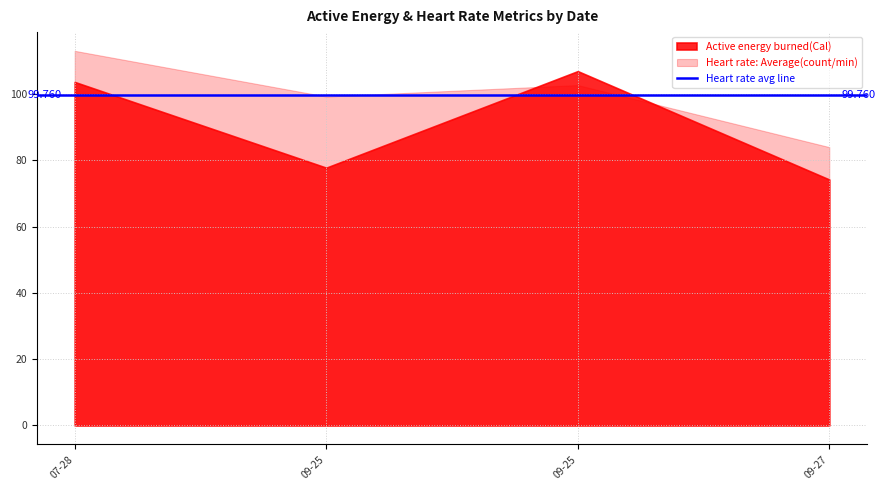

Does the chart display data point markers on the line(s)?

No